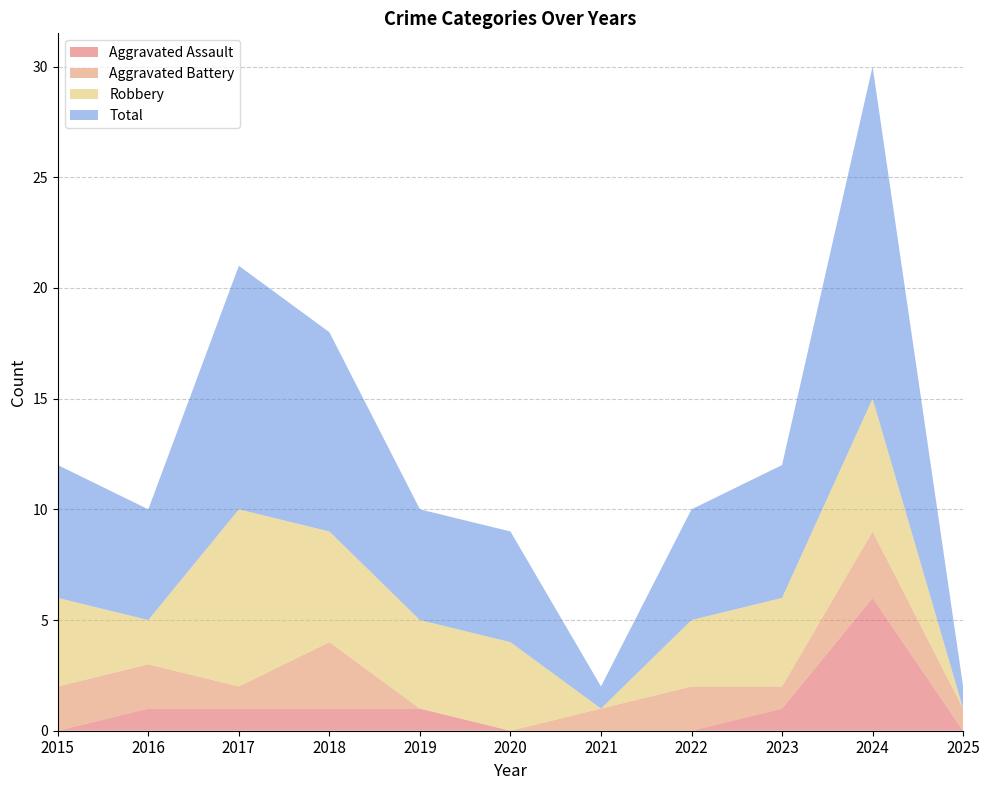

Reading left to right, transcribe all the data shown in this chart.

Aggravated Assault: 2015=0	2016=1	2017=1	2018=1	2019=1	2020=0	2021=0	2022=0	2023=1	2024=6	2025=0
Aggravated Battery: 2015=2	2016=2	2017=1	2018=3	2019=0	2020=0	2021=1	2022=2	2023=1	2024=3	2025=1
Robbery: 2015=4	2016=2	2017=8	2018=5	2019=4	2020=4	2021=0	2022=3	2023=4	2024=6	2025=0
Total: 2015=6	2016=5	2017=11	2018=9	2019=5	2020=5	2021=1	2022=5	2023=6	2024=15	2025=1